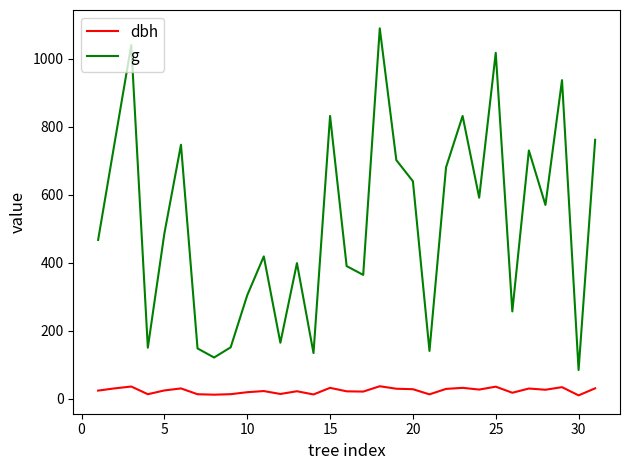

How many lines are shown in the chart?

2